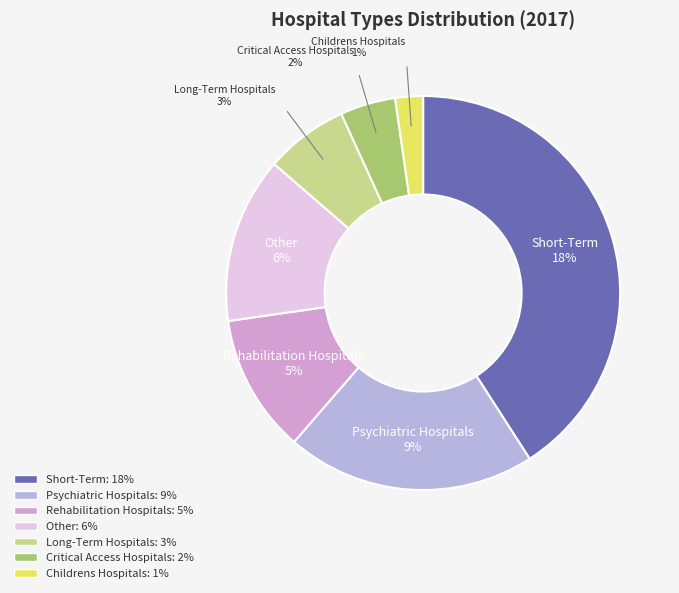

How many slices are in this pie chart?

7